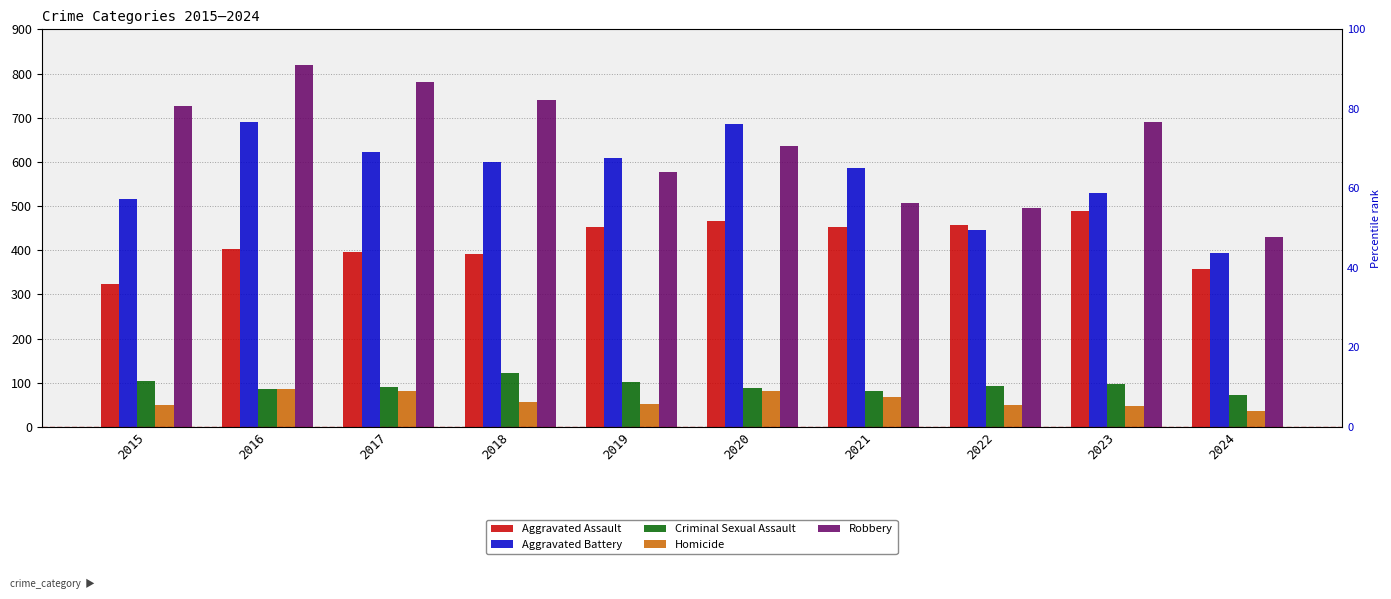

What is the difference between the maximum and minimum values in the Criminal Sexual Assault series?

51